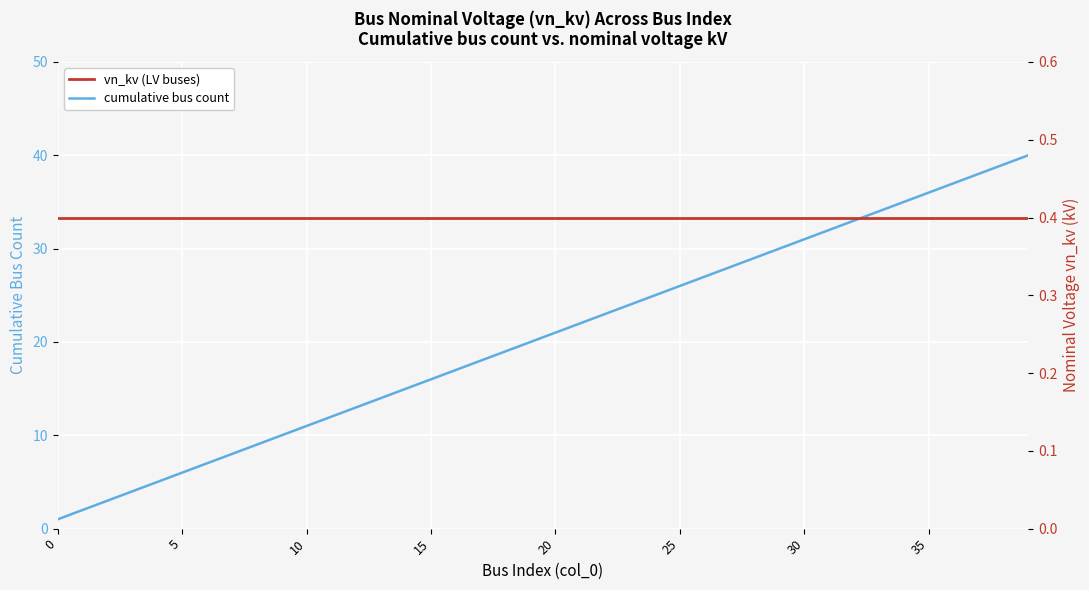

True or false: cumulative bus count has more than 0 interior local peaks.

False